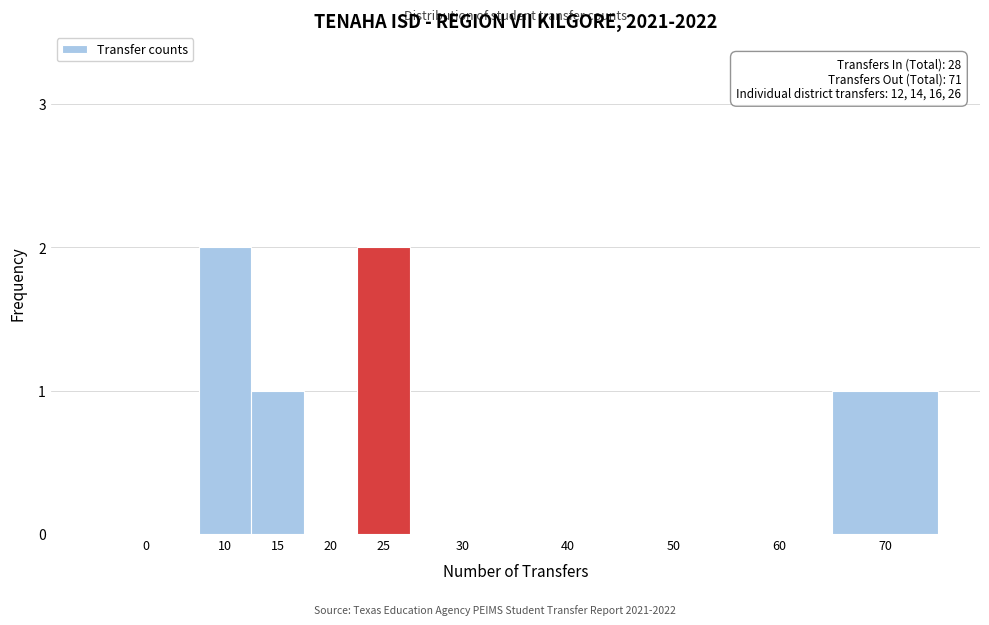

Reading left to right, transcribe all the data shown in this chart.

0=0	10=2	15=1	20=0	25=2	30=0	40=0	50=0	60=0	70=1